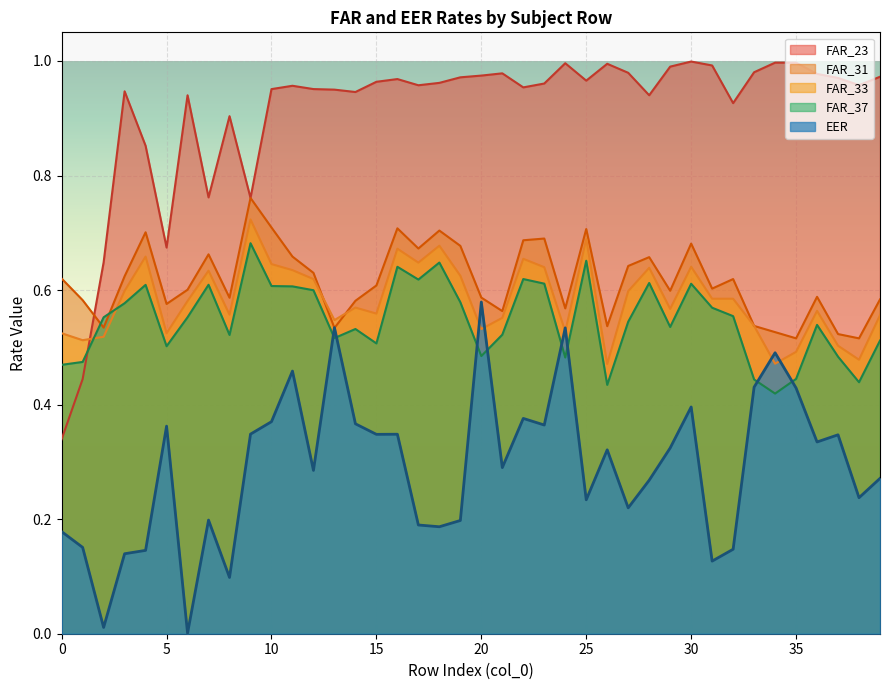

Which series has the widest spread of values?

FAR_23